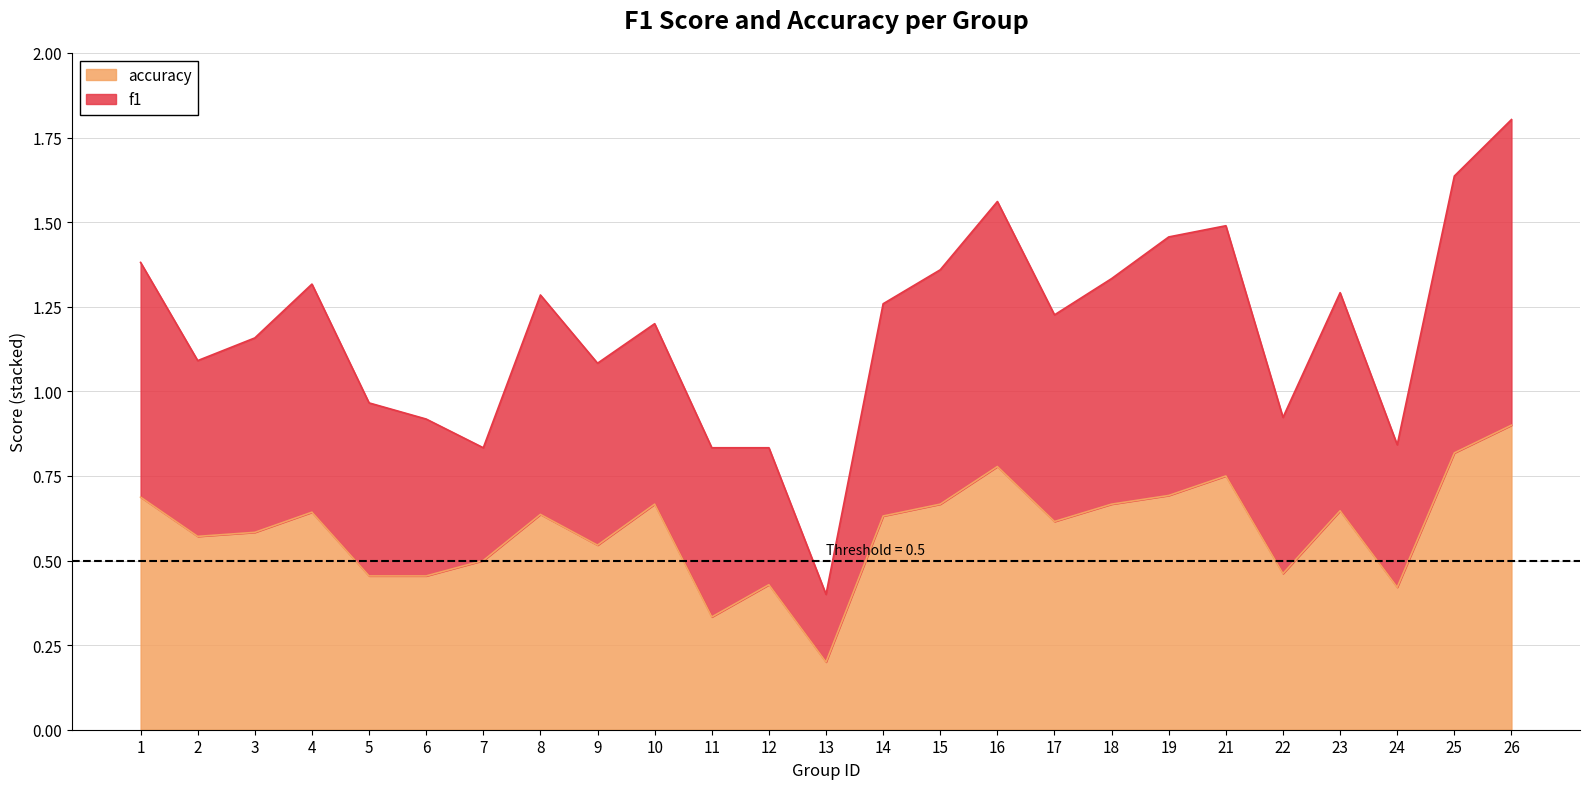

In f1, how many points are higher than both neighbors (excluding endpoints)?

6